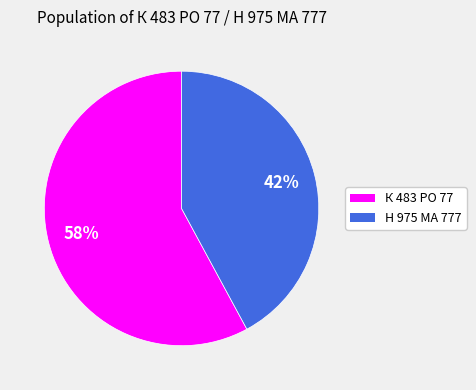

Does Н 975 МА 777 represent more than half of the total?

No